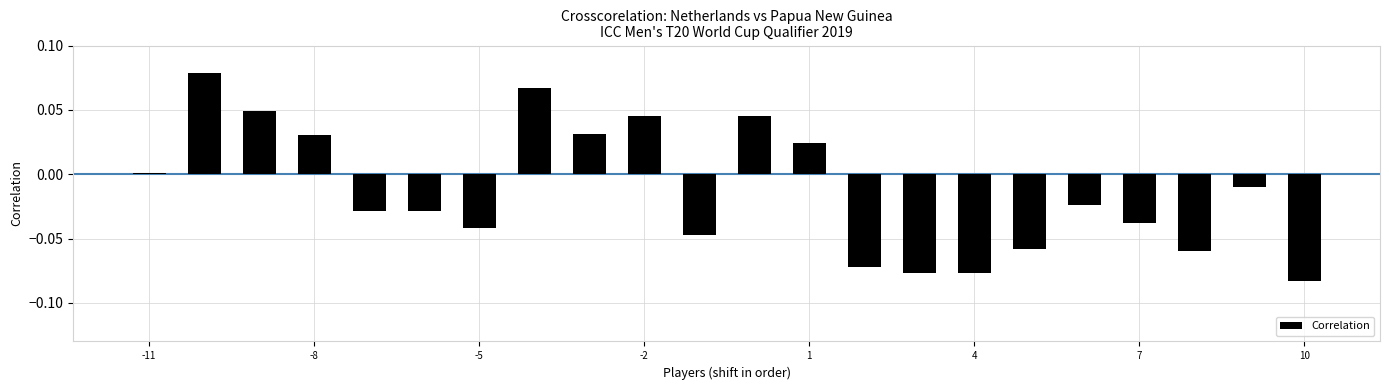

How many series are shown in this chart?

1